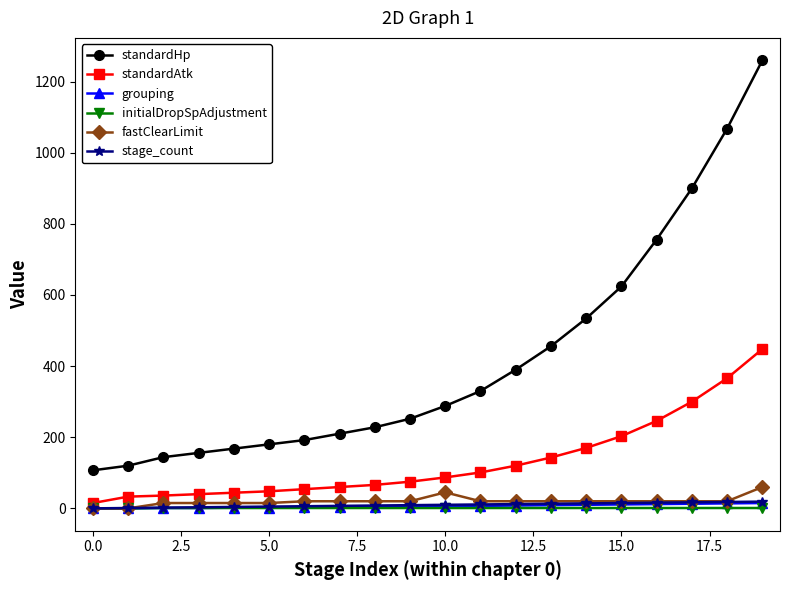

What is the greatest value displayed?

1260